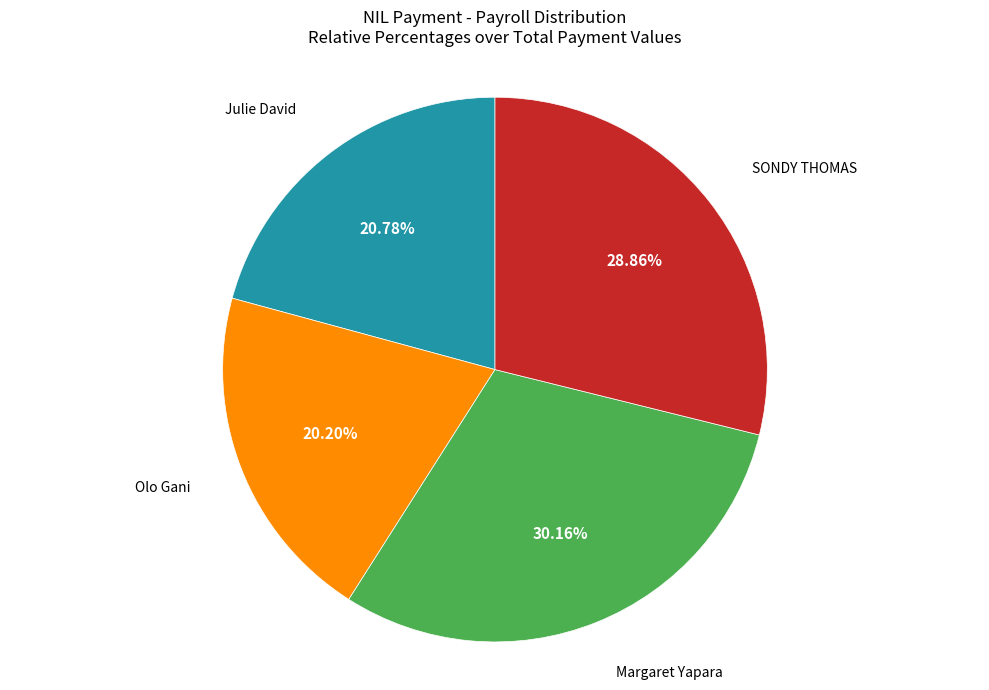

Do SONDY THOMAS and Olo Gani together represent more than half of the pie?

No